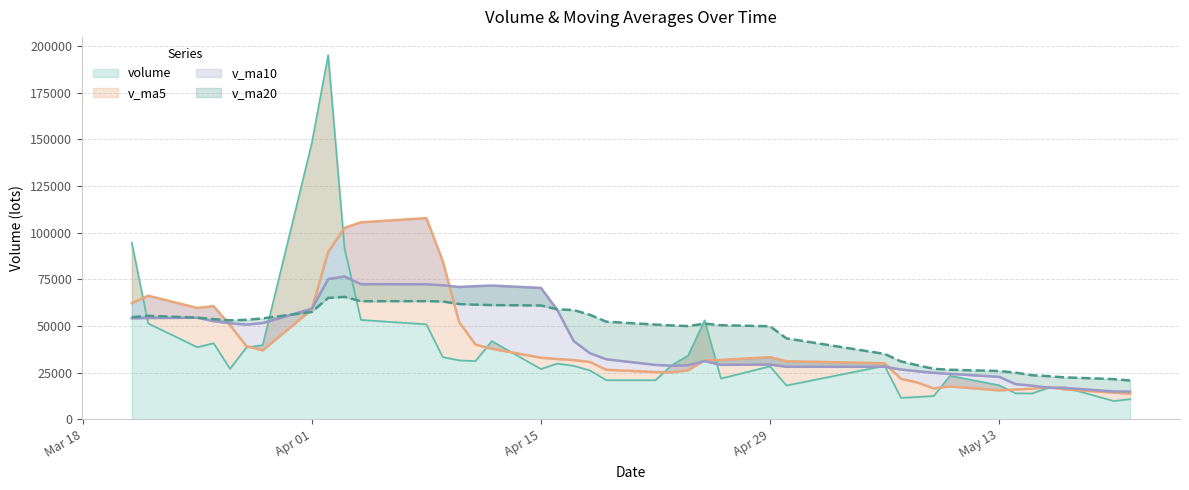

Is the value of v_ma20 at 2019-04-26 greater than the value of volume at 2019-03-29?

Yes